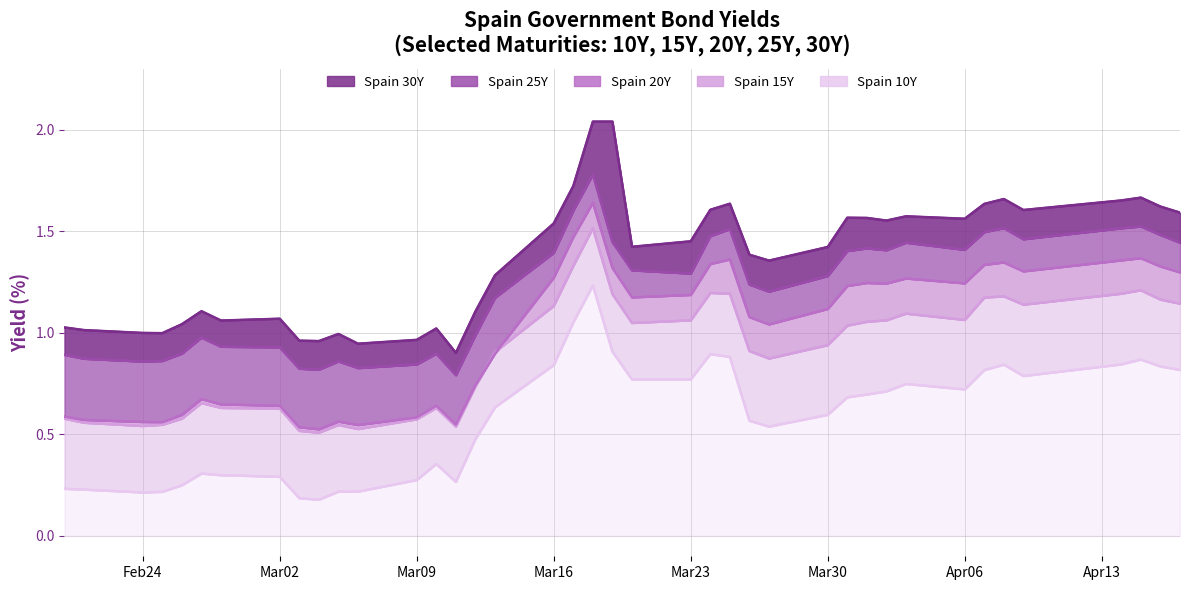

At which category does the chart reach its peak across all series?

2020-03-18